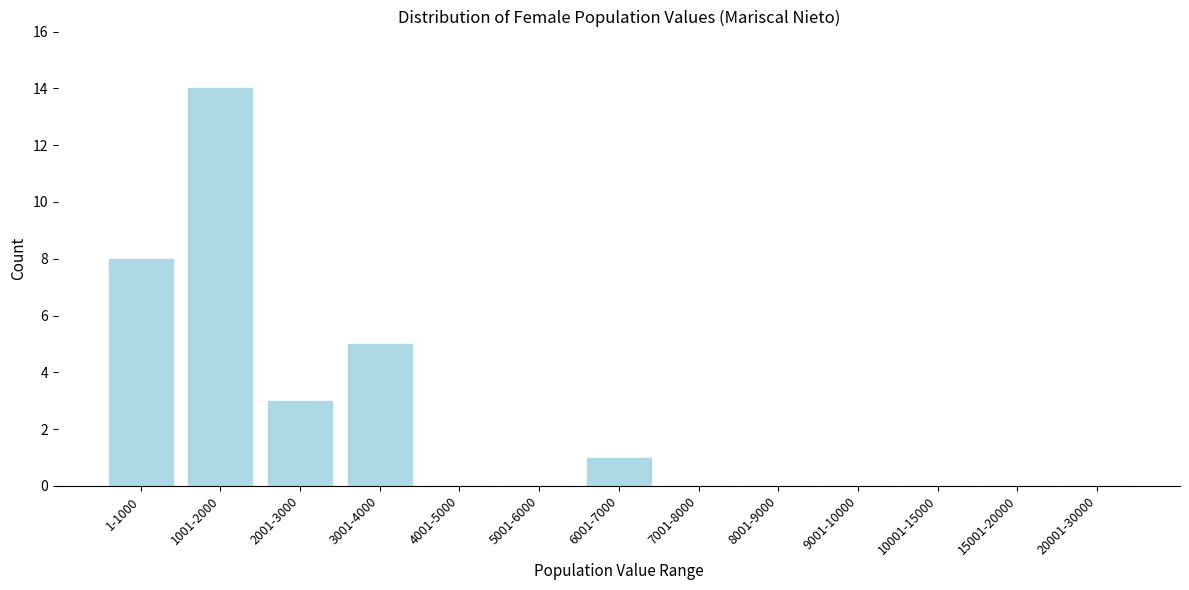

Reading left to right, list all the values displayed in this chart.

1-1000=8	1001-2000=14	2001-3000=3	3001-4000=5	4001-5000=0	5001-6000=0	6001-7000=1	7001-8000=0	8001-9000=0	9001-10000=0	10001-15000=0	15001-20000=0	20001-30000=0